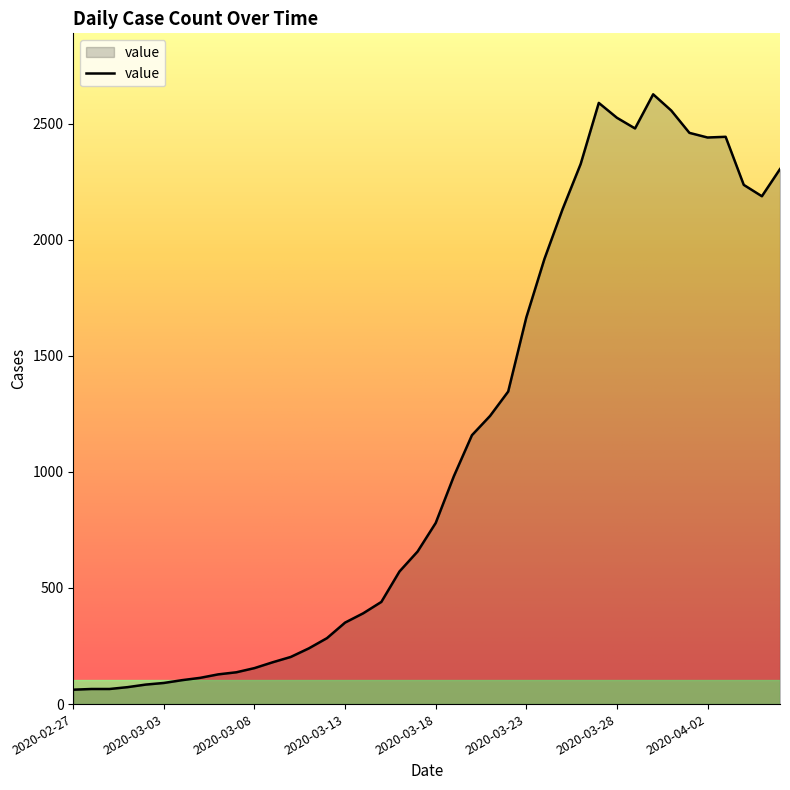

What is the minimum value shown in the chart?

62